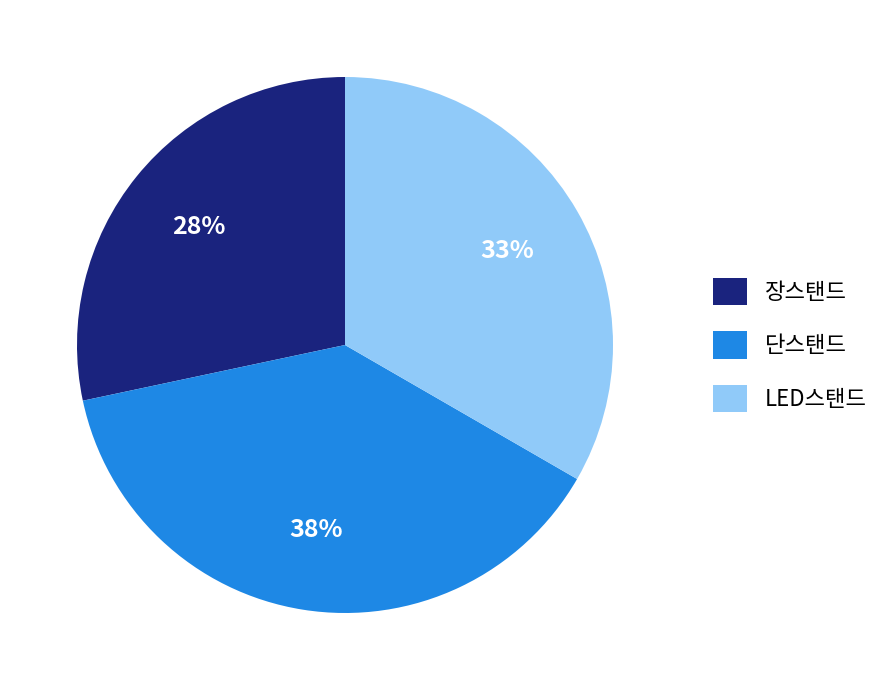

To the nearest percent, what is the combined percentage of 장스탠드 and 단스탠드?

67%